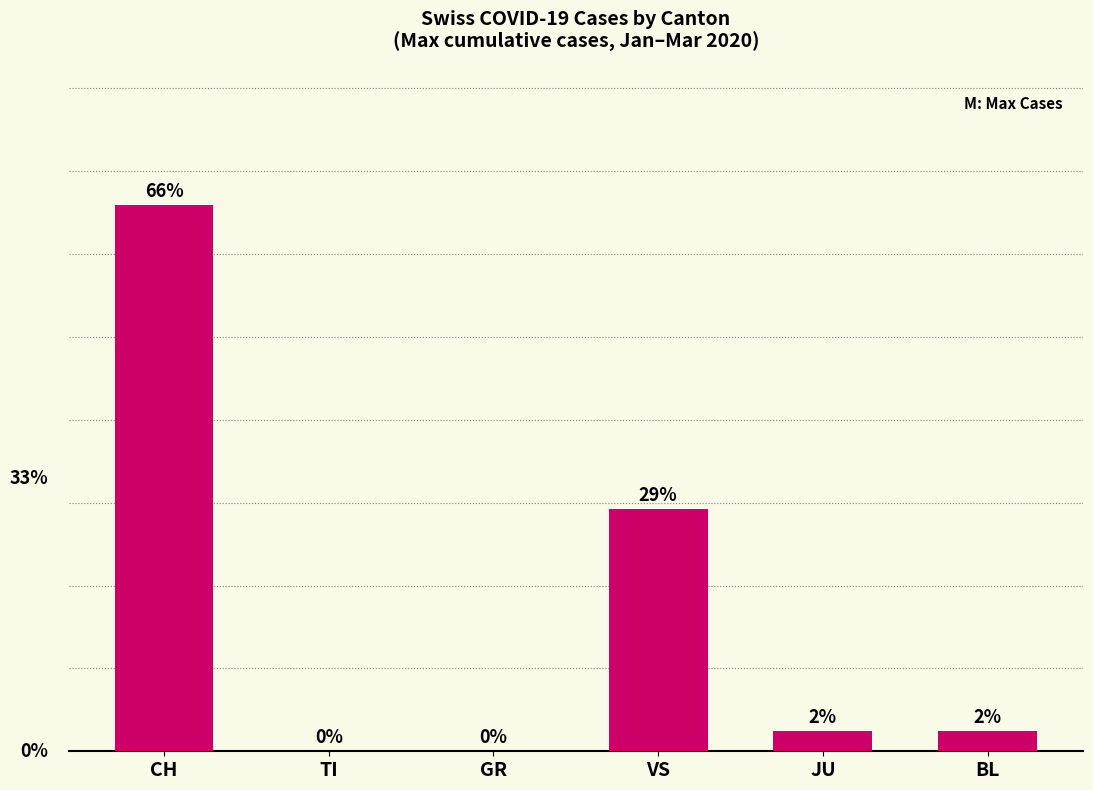

Where is the data nearest to the value 32?

VS